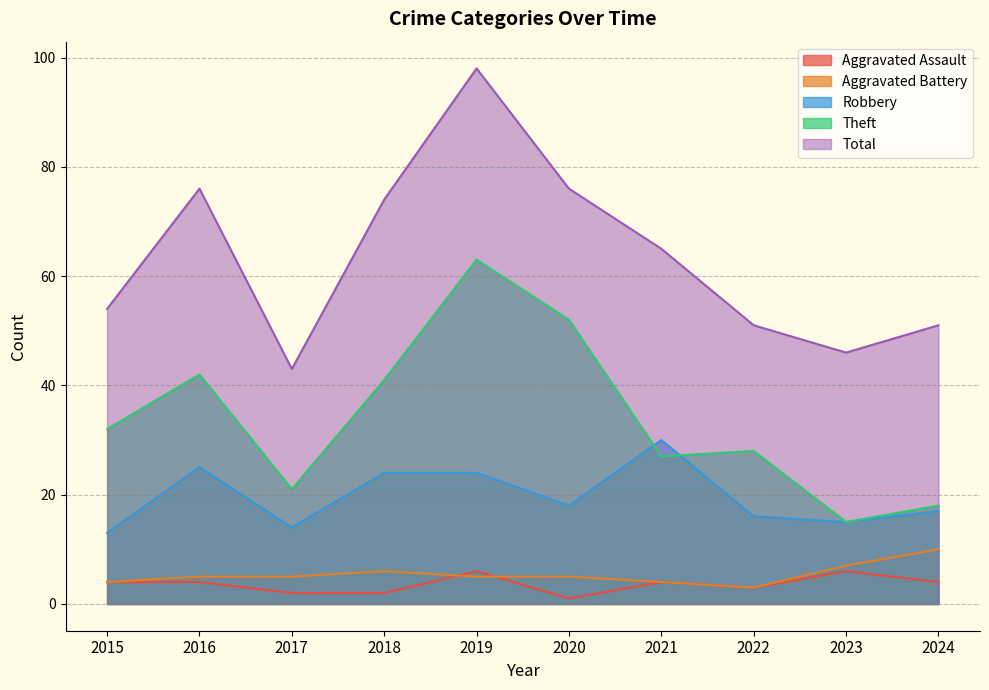

What is the highest value of the Total series?

98